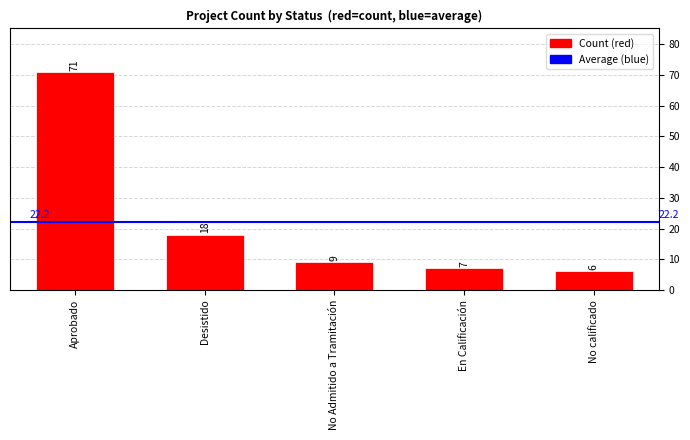

What value does the data have at No Admitido a Tramitación, to the nearest 10?

10